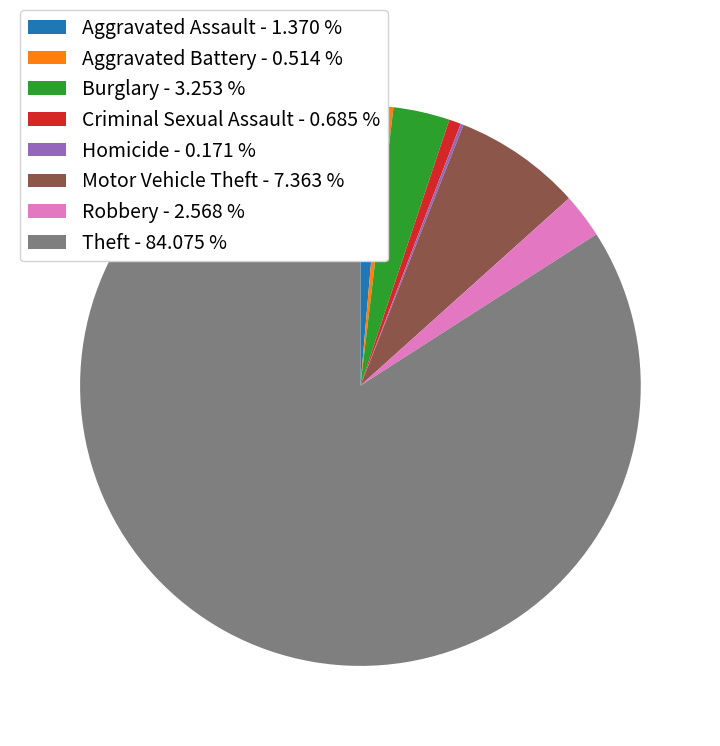

Combined, do Burglary - 3.253 % and Theft - 84.075 % account for over 50%?

Yes